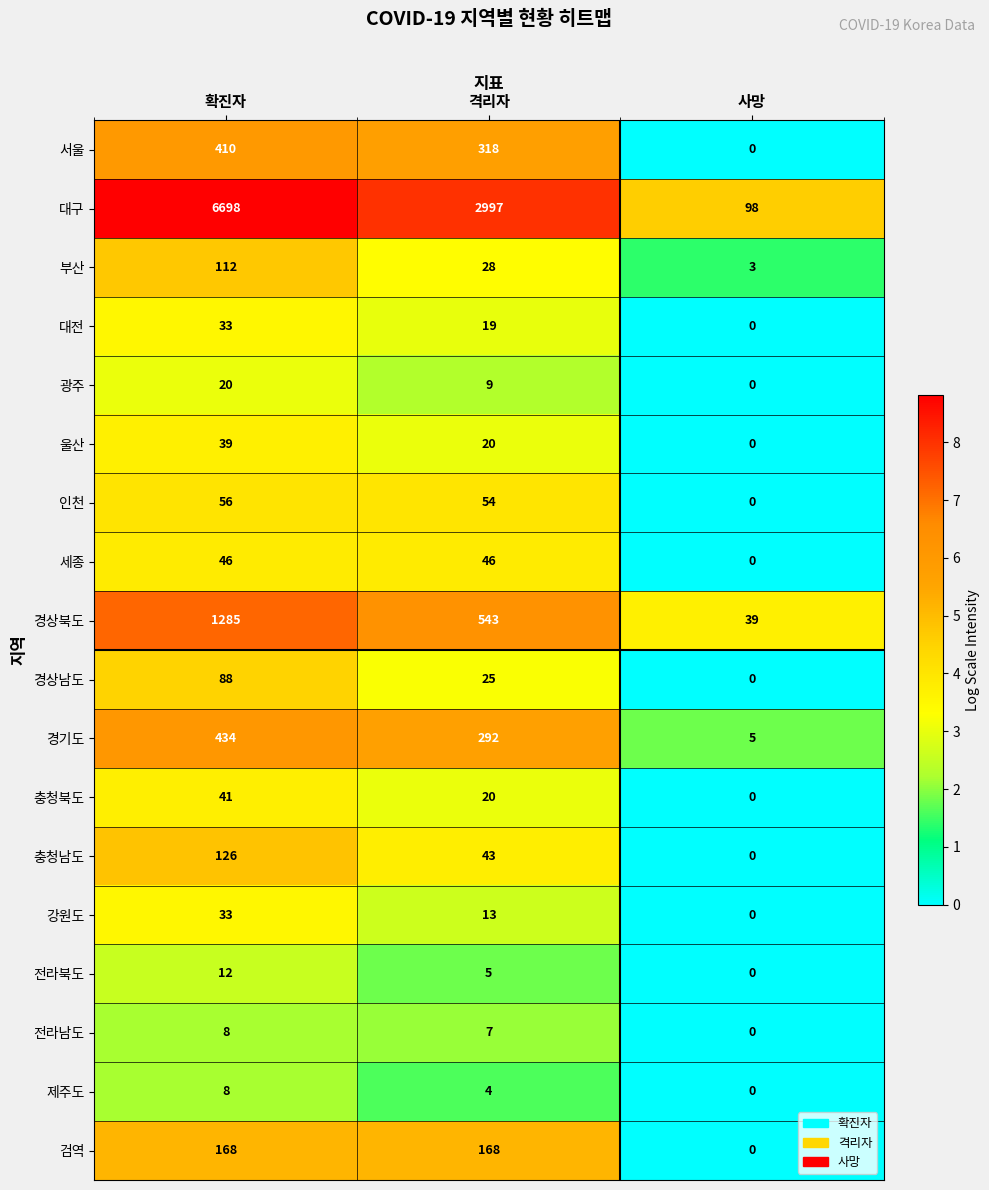

What is the difference between the maximum and minimum values in the 대구 series?

6600